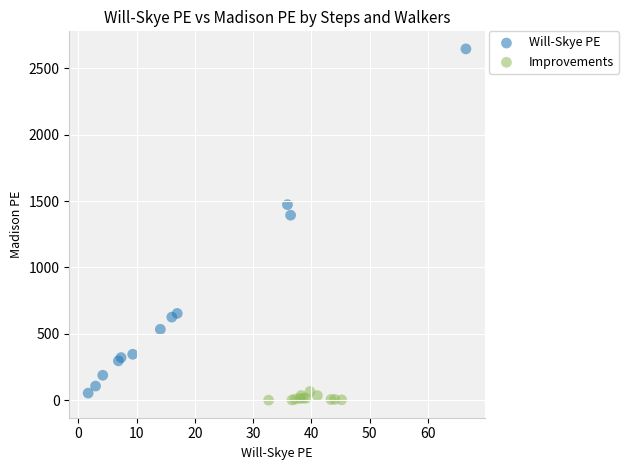

Which series reaches the maximum Y coordinate?

Will-Skye PE